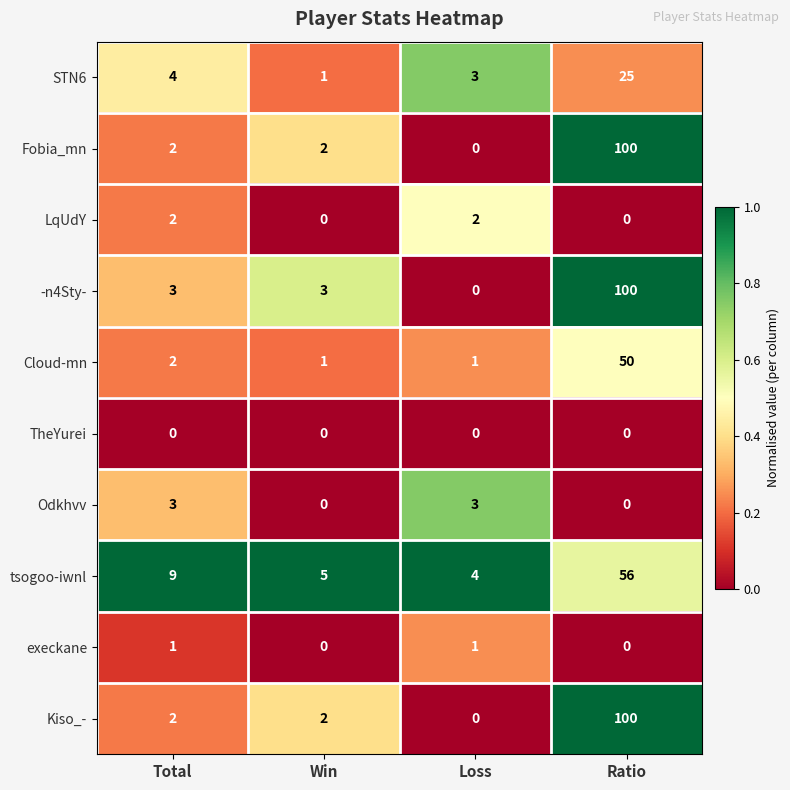

What is the difference between the highest and lowest values at Ratio?

100